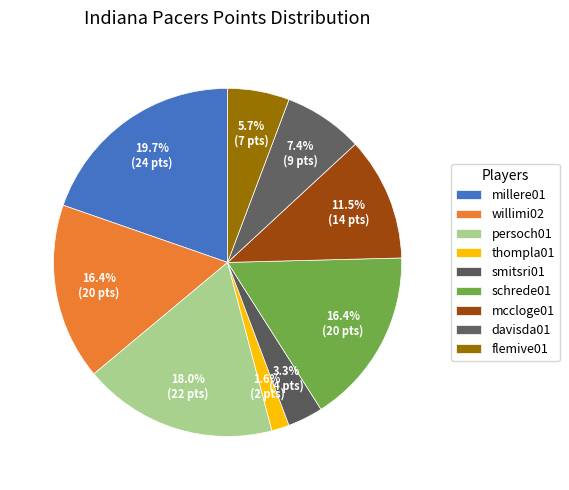

How many slices are in this pie chart?

9